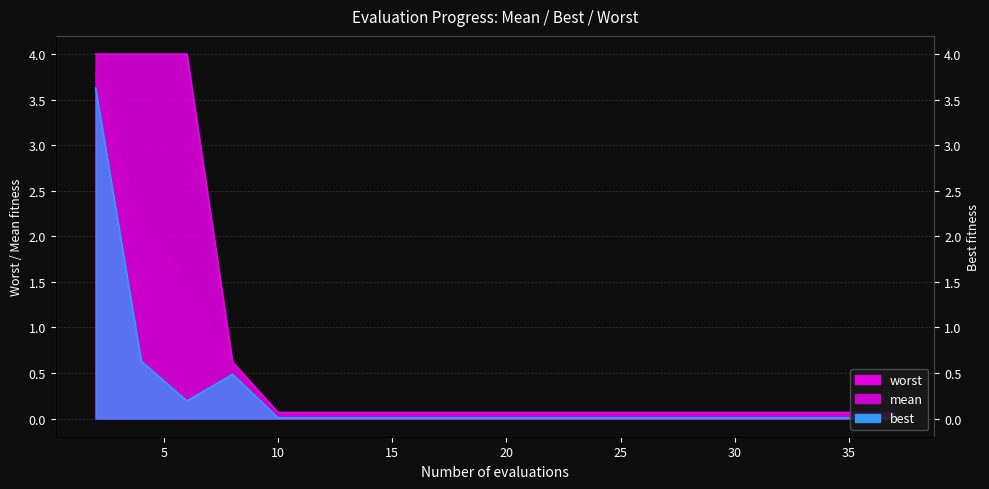

Which label corresponds to the largest value in the chart?

2